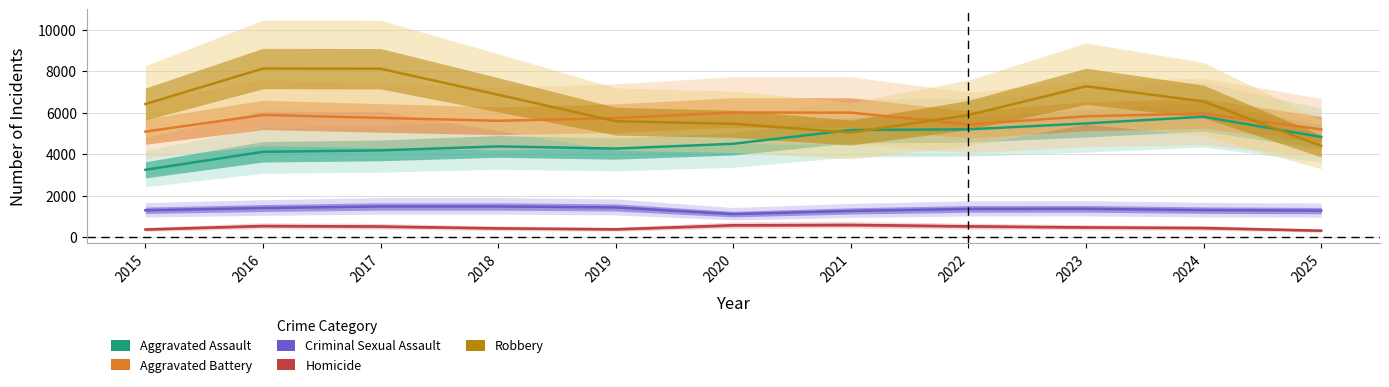

How many series are shown in this chart?

5